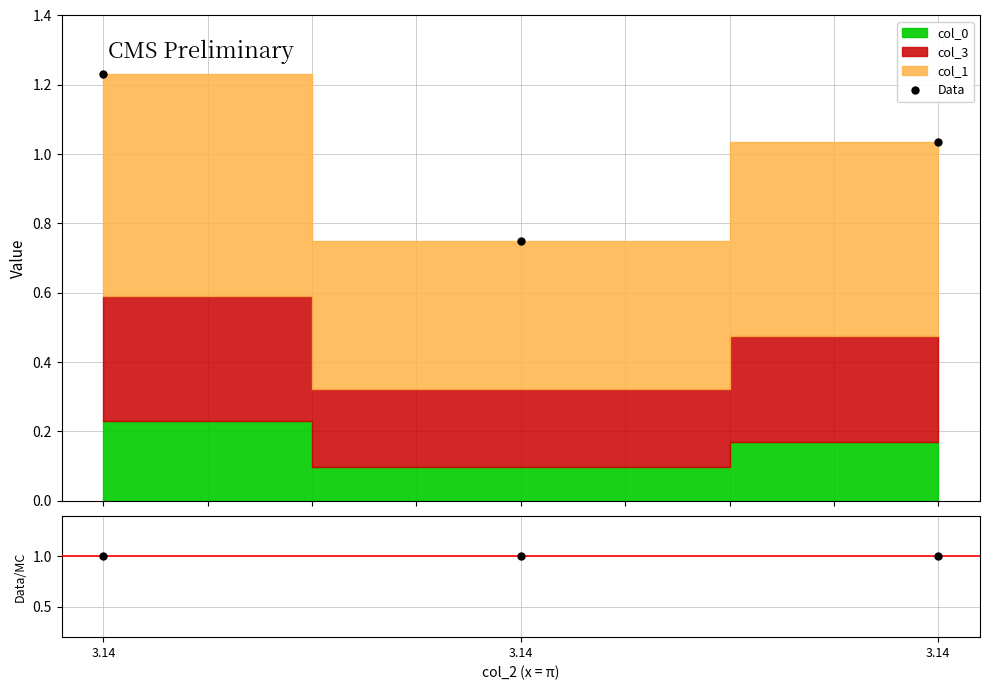

What is the value of the Data/MC point at the 1st from the left?

1.0